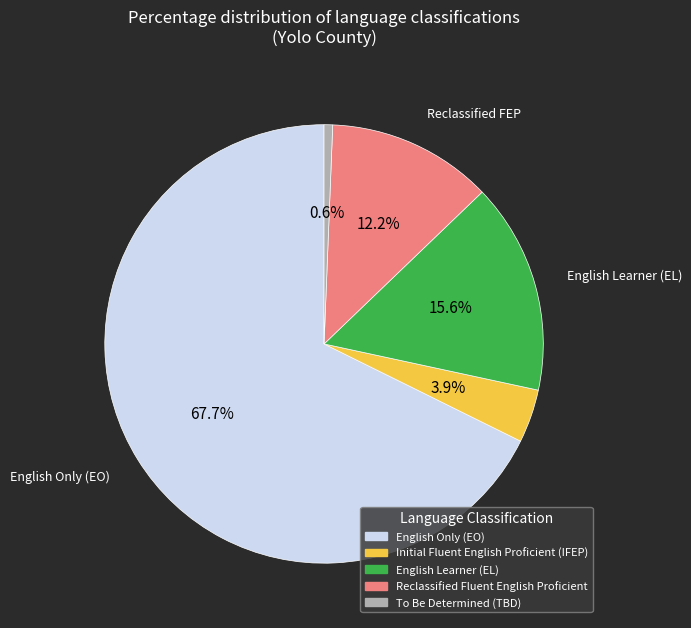

How many slices are in this pie chart?

5